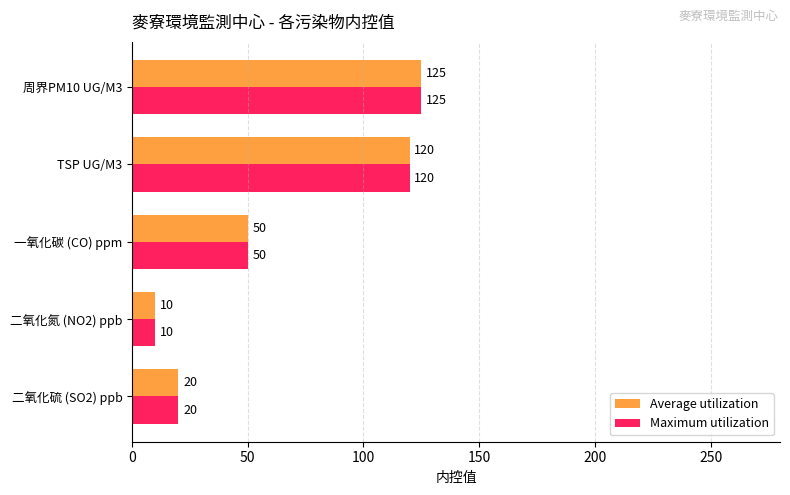

Rank the categories by Average utilization value from highest to lowest.

周界PM10 UG/M3, TSP UG/M3, 一氧化碳 (CO) ppm, 二氧化硫 (SO2) ppb, 二氧化氮 (NO2) ppb